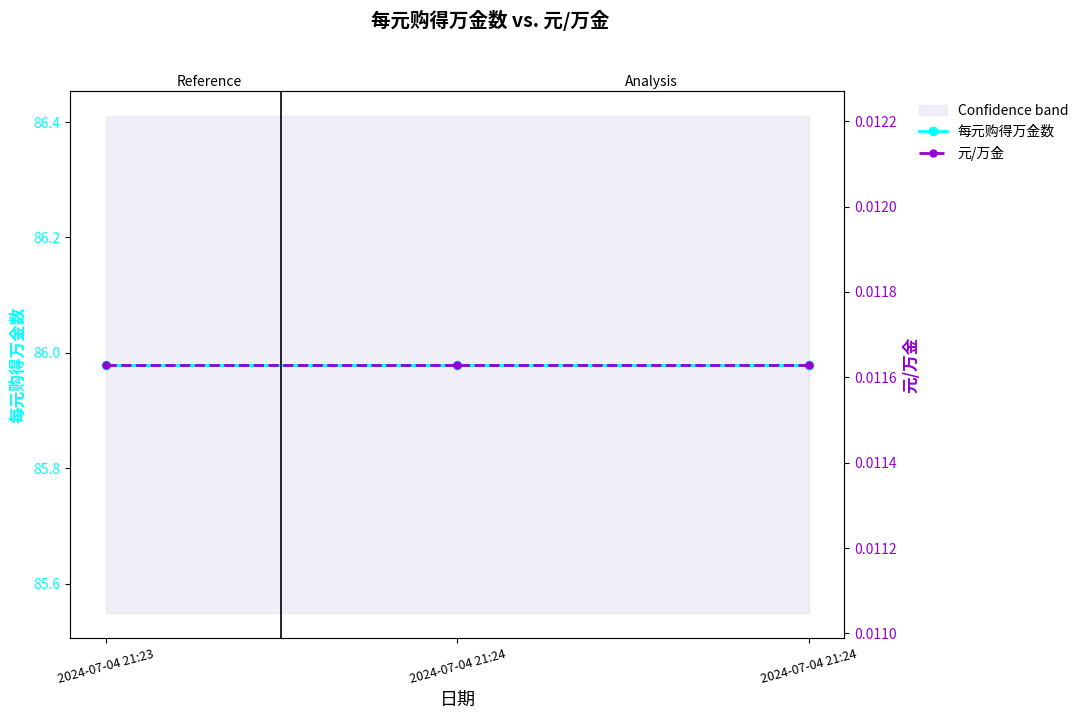

True or false: 每元购得万金数 has a value of 86.0 at 2024-07-04 21:23.

True